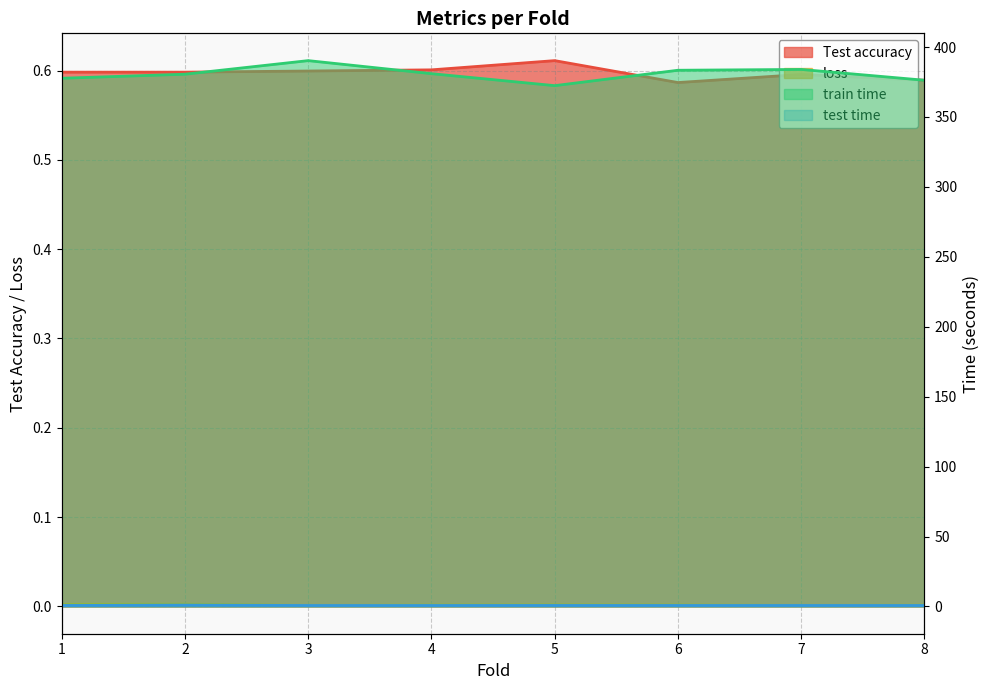

Which series changed the most between 7 and 8?

train time